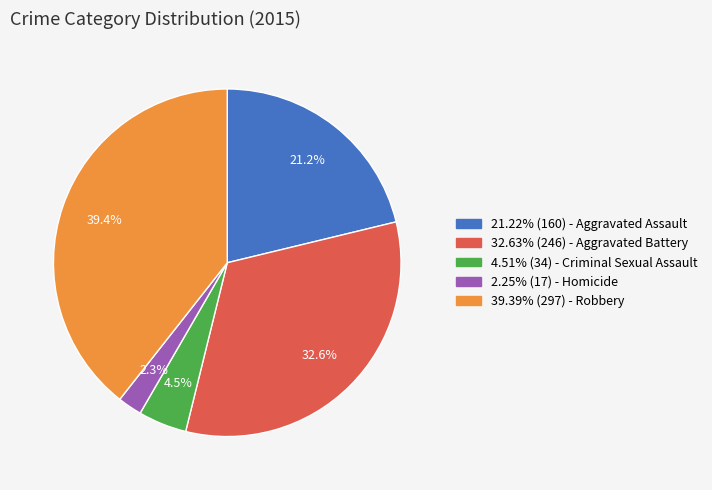

Is there a majority slice in this chart?

No